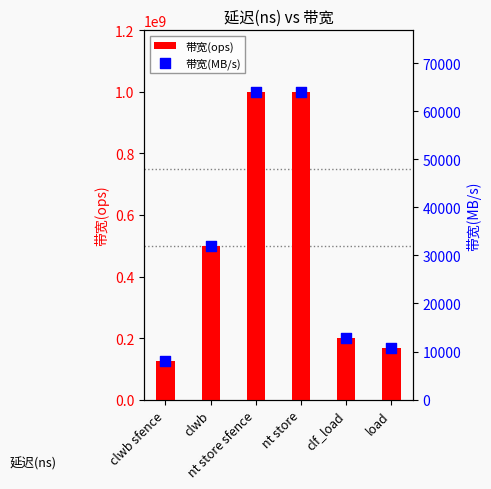

What is the total value across all series at clf_load?

200012800